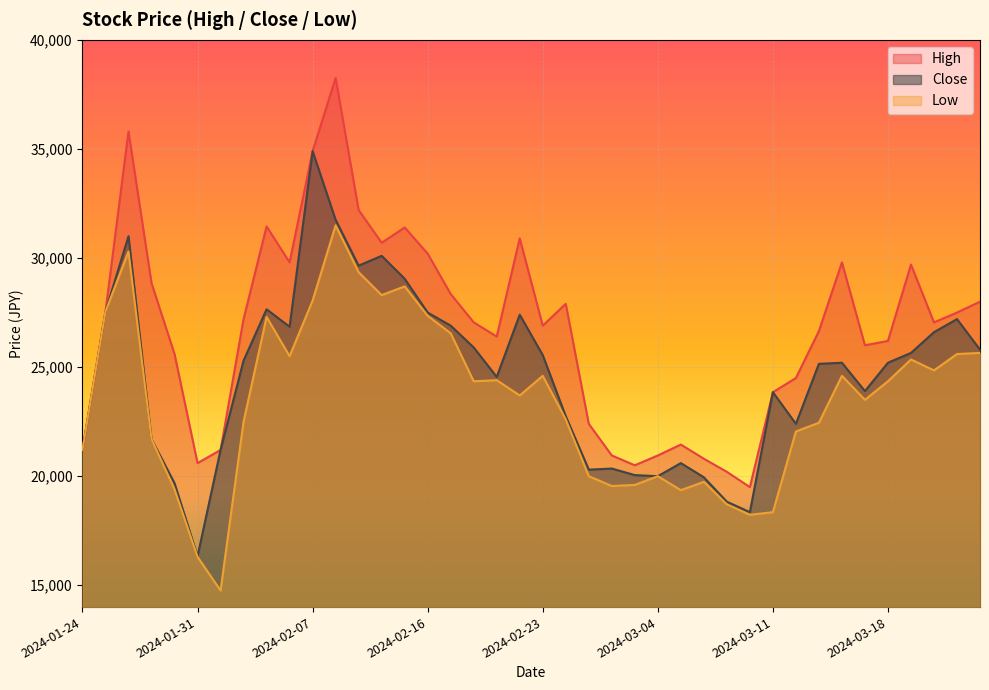

True or false: Low has a value of 37873 at 2024-02-07.

False